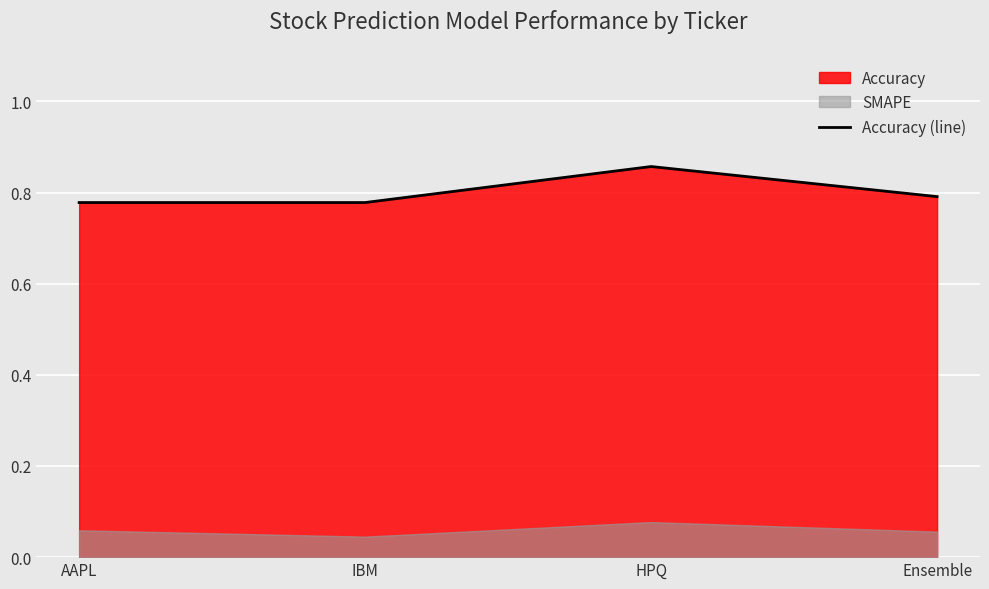

What is the maximum value shown in the chart?

0.9